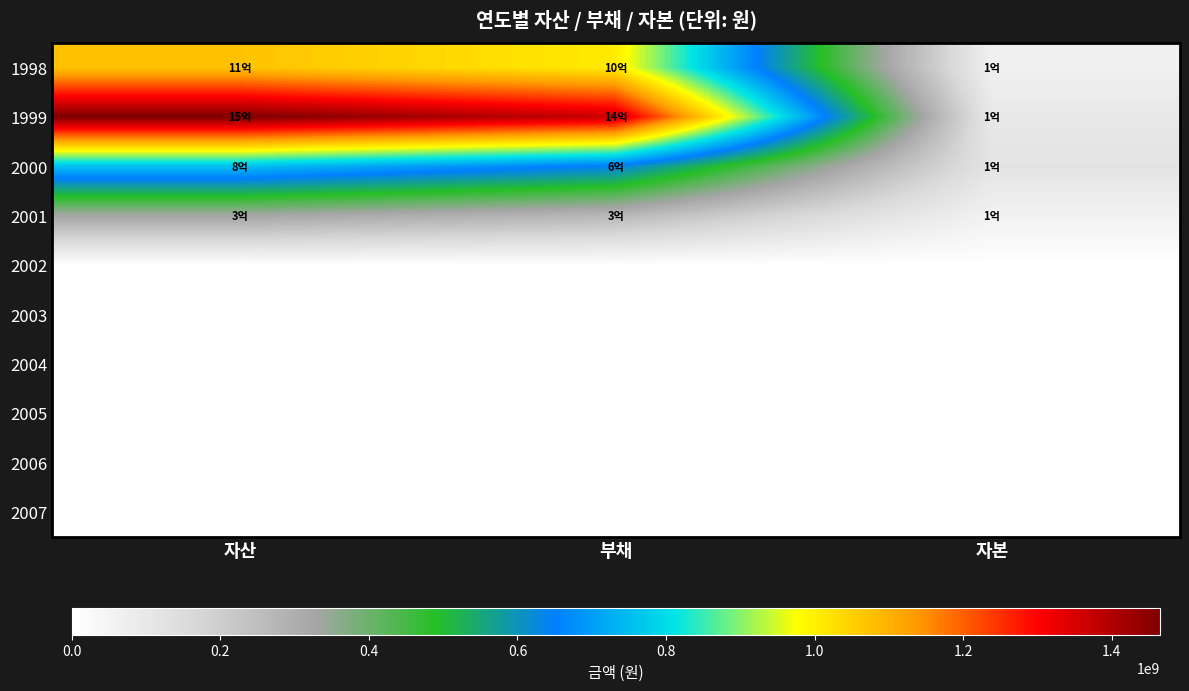

What is the difference between the highest and lowest values at 부채?

1366770182